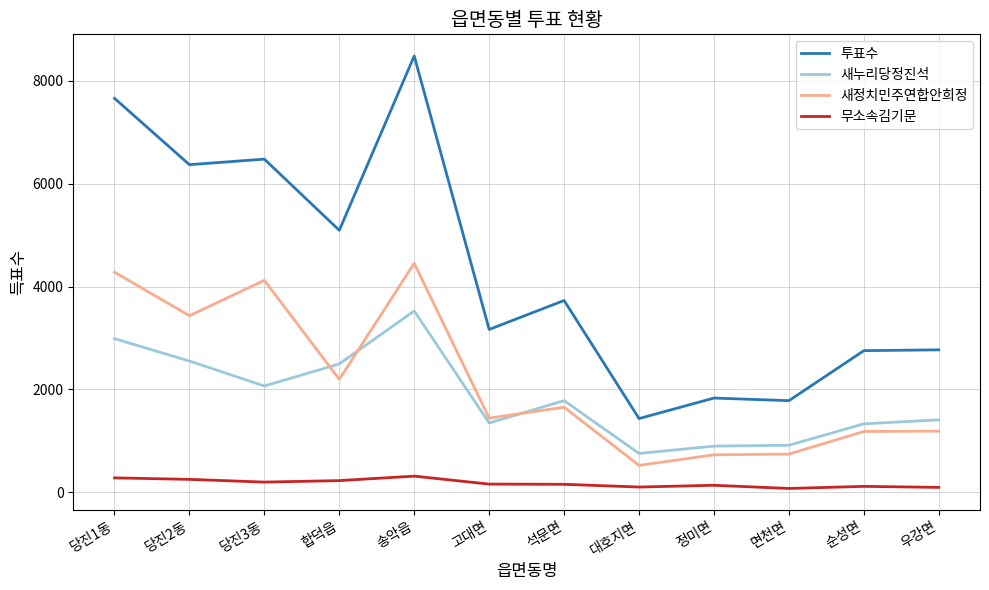

The 새누리당정진석 series shows 2552 at 당진2동. True or false?

True